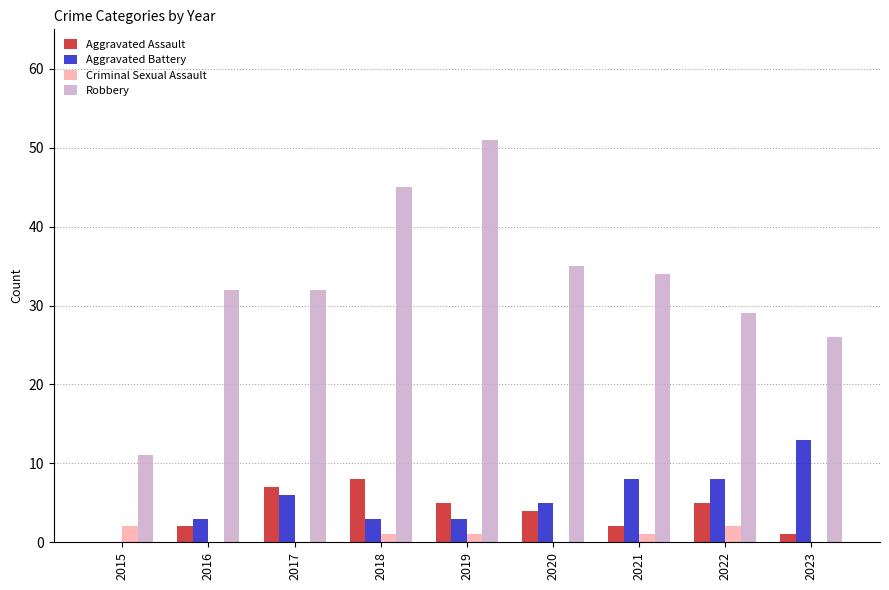

Reading left to right, transcribe all the data shown in this chart.

Aggravated Assault: 0	2	7	8	5	4	2	5	1
Aggravated Battery: 0	3	6	3	3	5	8	8	13
Criminal Sexual Assault: 2	0	0	1	1	0	1	2	0
Robbery: 11	32	32	45	51	35	34	29	26